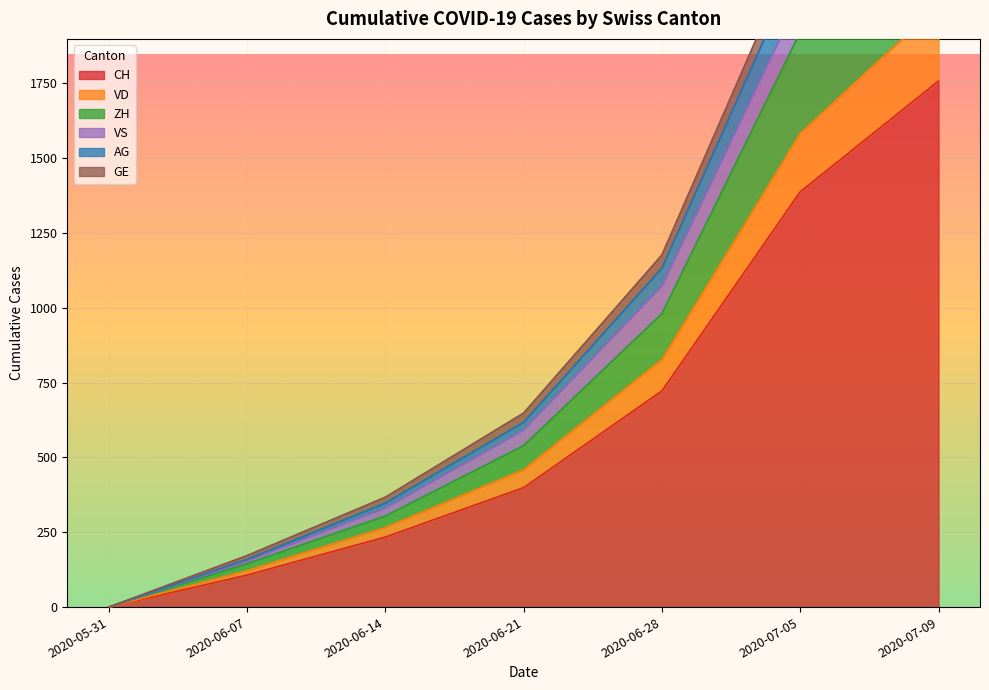

Is it true that GE equals 0 at 2020-05-31?

True